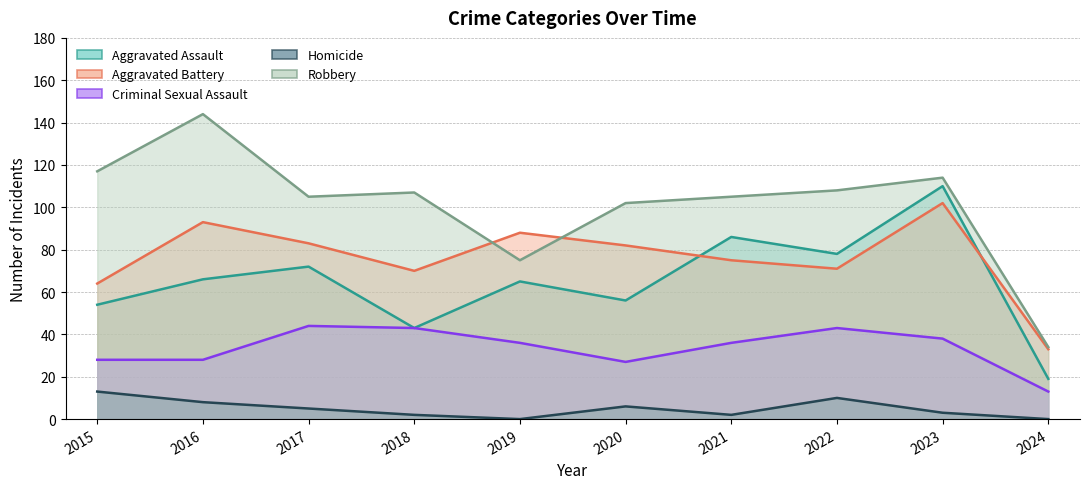

How many interior local valleys does the Robbery series have?

2